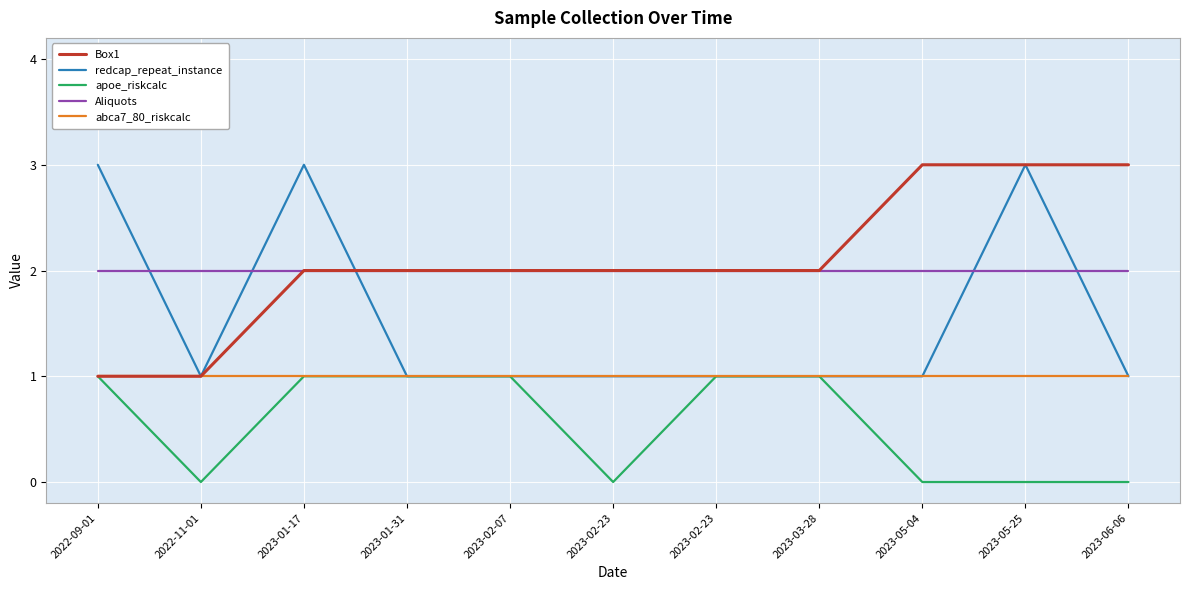

What are all the series names shown in the legend?

Box1, redcap_repeat_instance, apoe_riskcalc, Aliquots, abca7_80_riskcalc